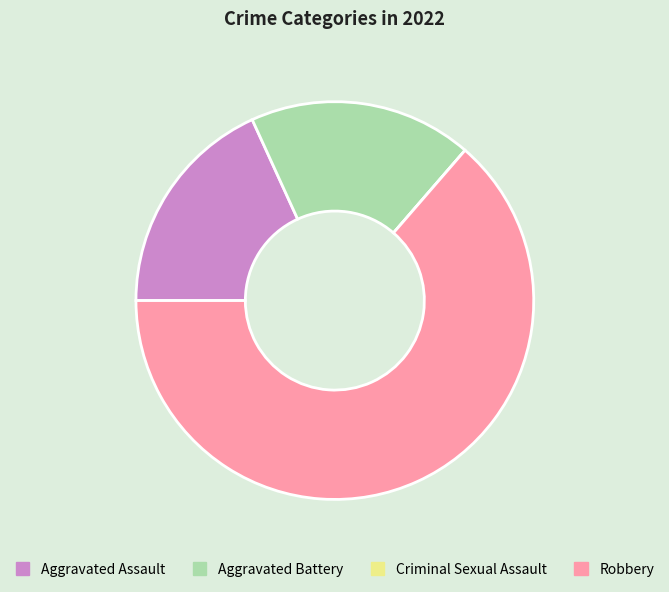

Which slice is the largest?

Robbery